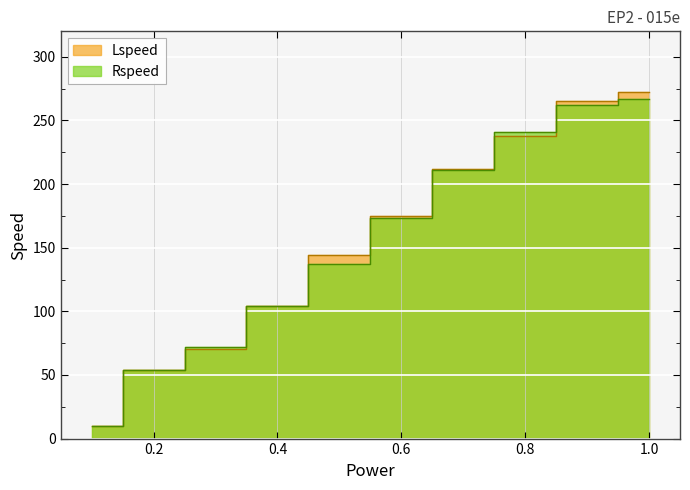

What is the difference between the Lspeed values at 0.9 and 0.6?

90